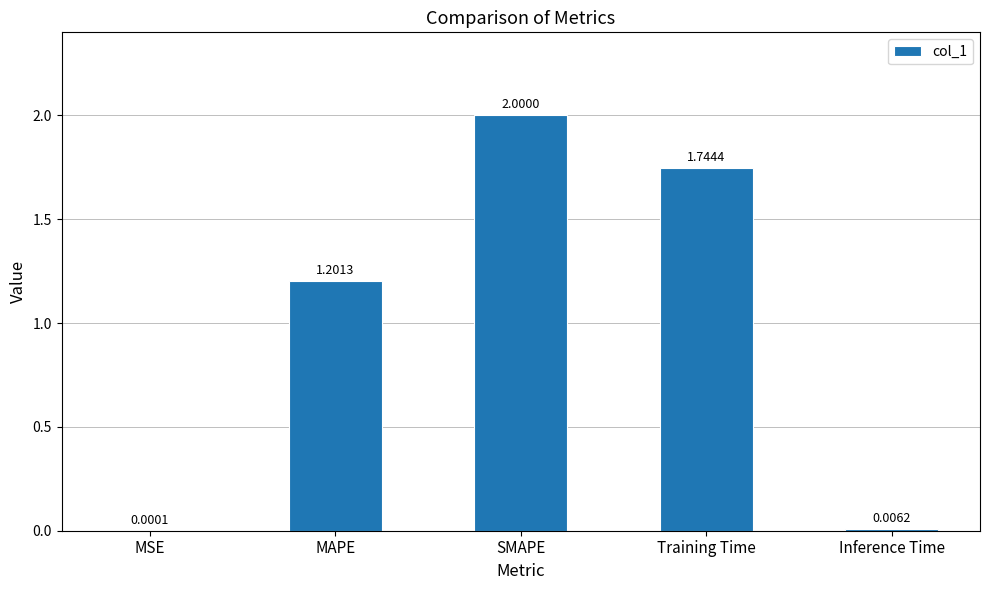

Between Training Time and Inference Time, which is larger?

Training Time